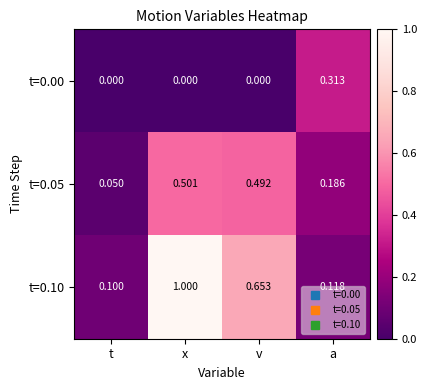

Which series changed the most between v and a?

t=0.10